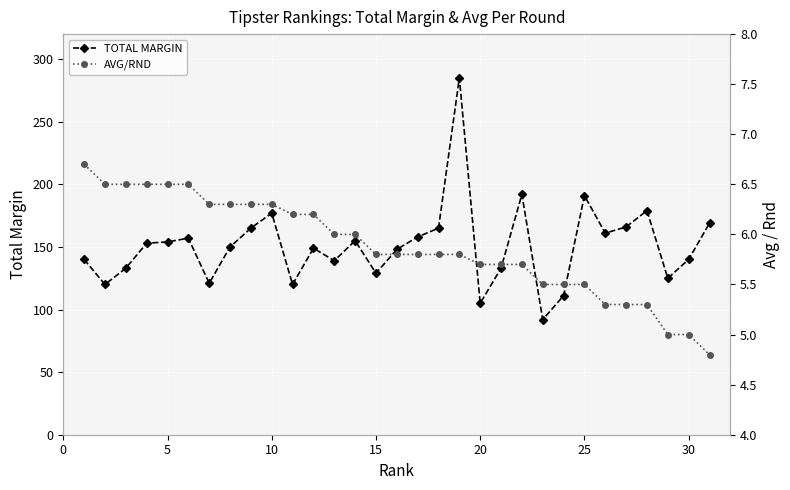

How many data points in AVG/RND are above 5?

28